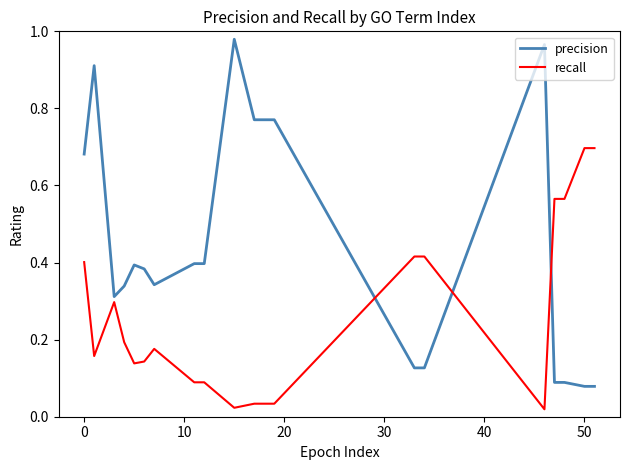

How many lines are shown in the chart?

2